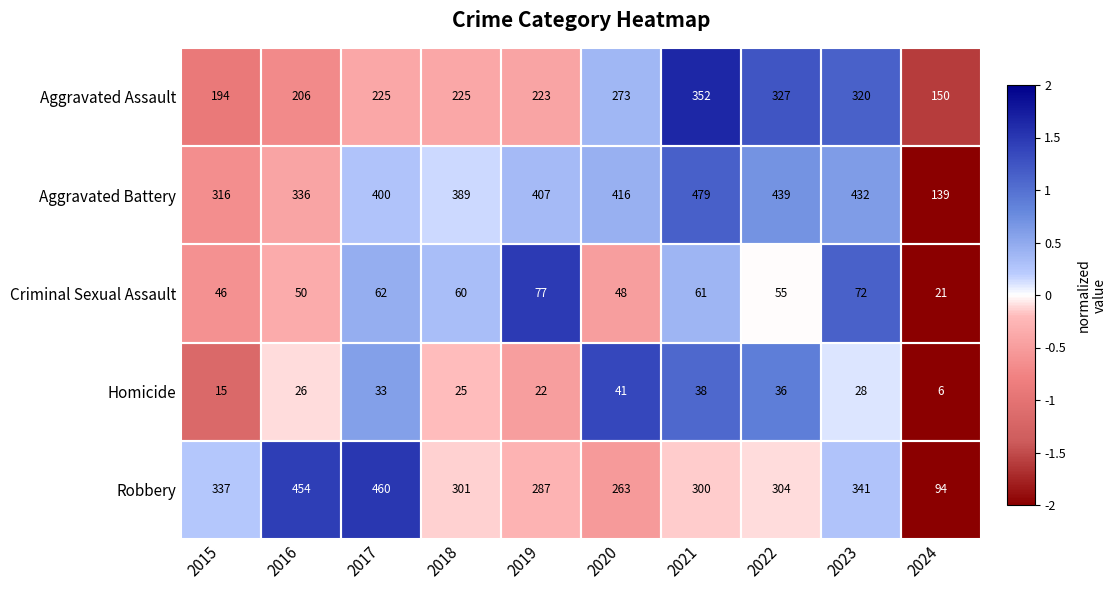

What is the sum of the Homicide values at 2019 and 2024?

28